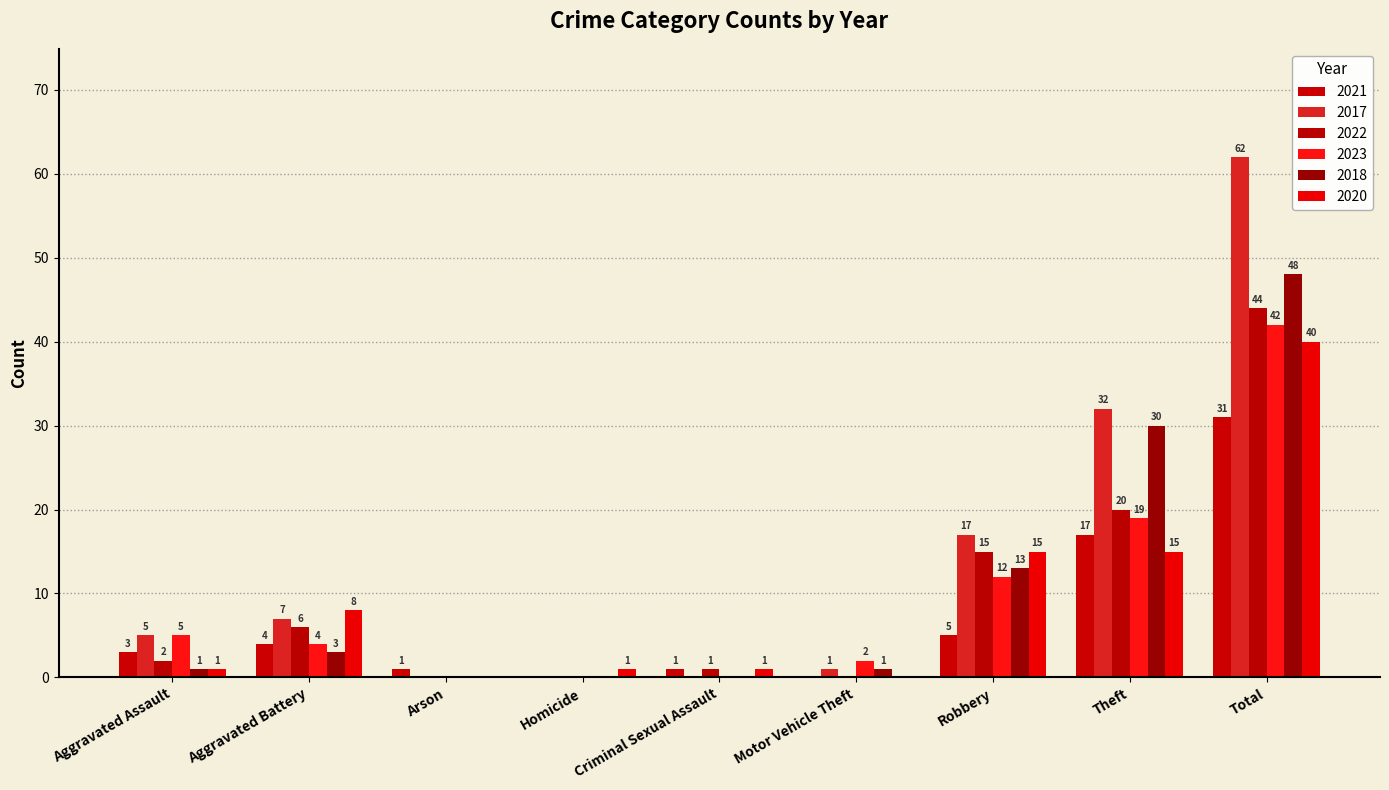

What is the total value across all series at Arson?

1